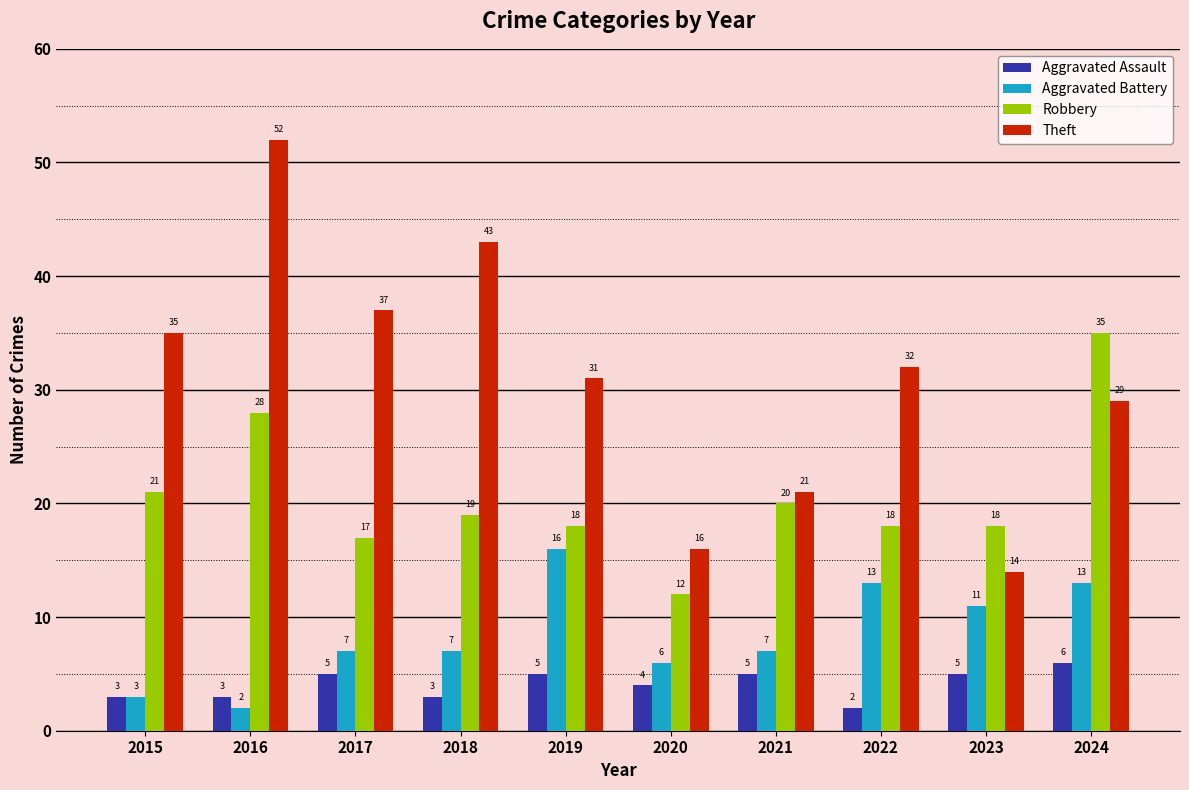

At which category is the sum across all series the highest?

2016